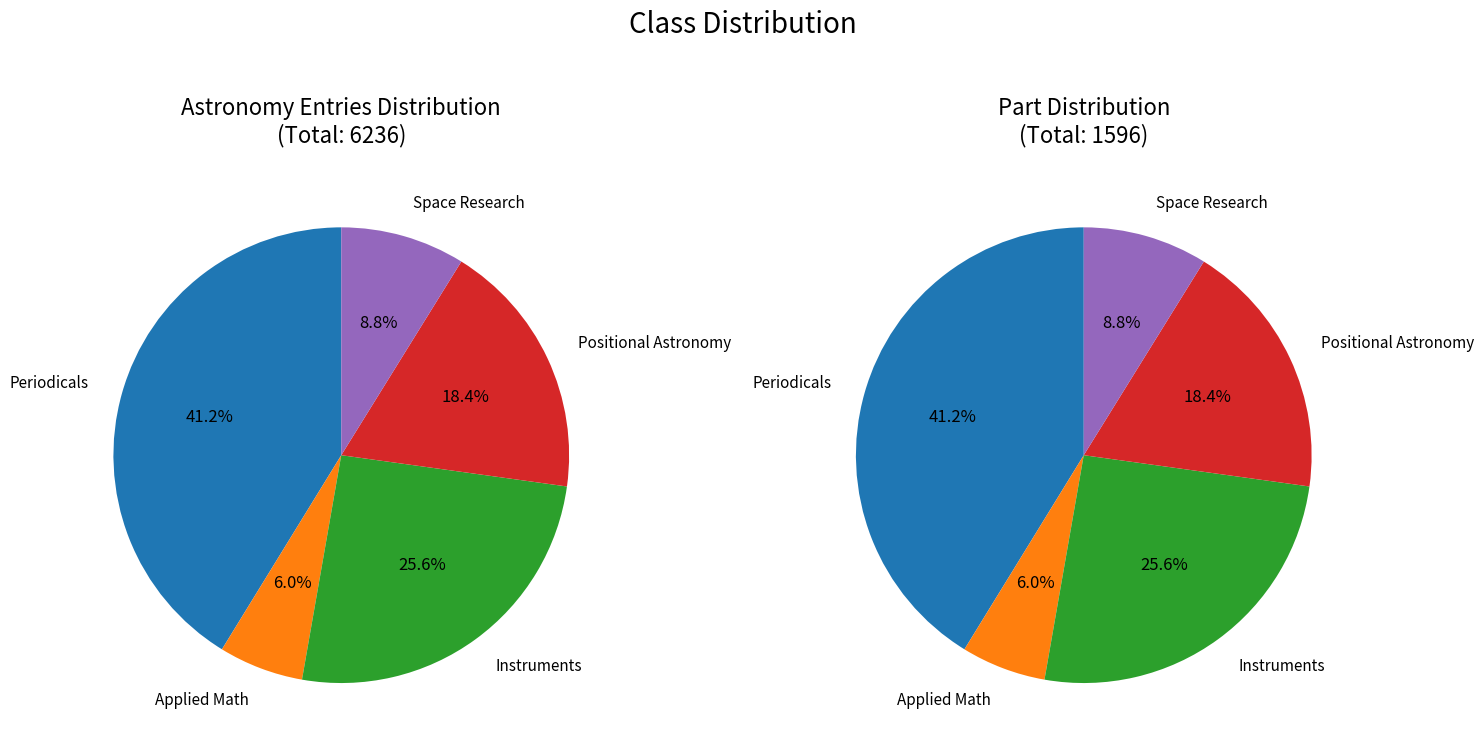

What is the change in value from Periodicals, Proceedings, Books, Activities to Positional Astronomy, Celestial Mechanics?

-365